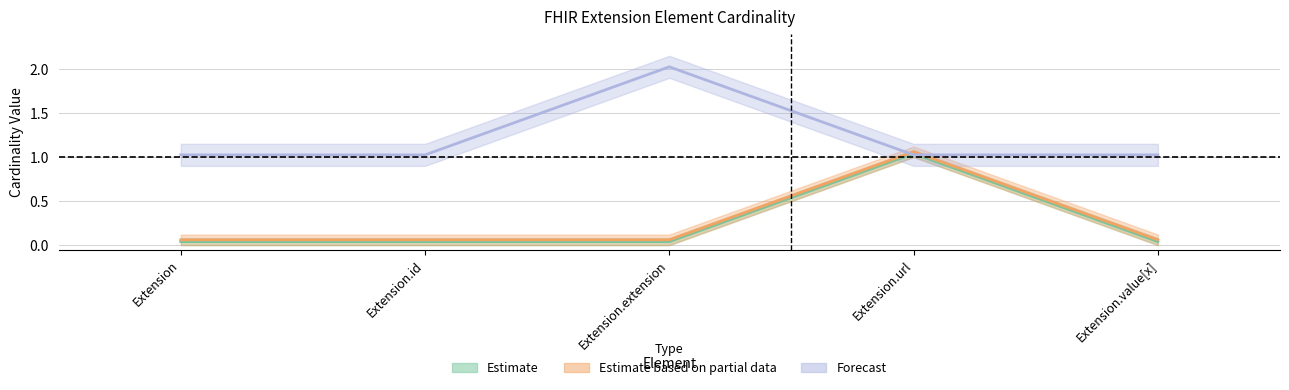

At which category does Max_numeric reach its first local peak?

Extension.extension